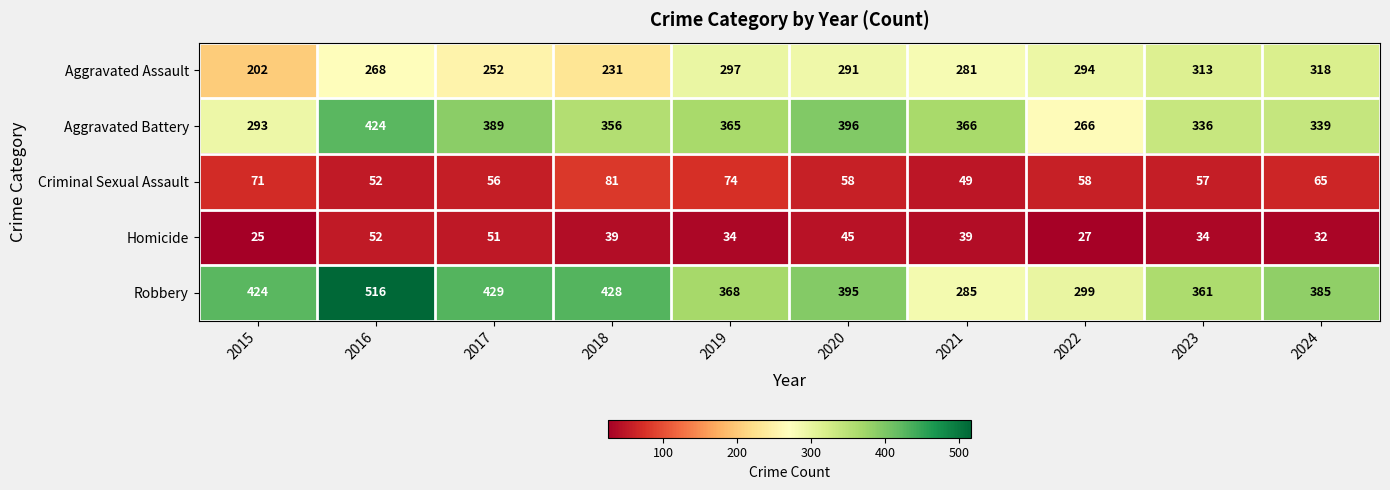

What is the highest value of the Aggravated Assault series?

318